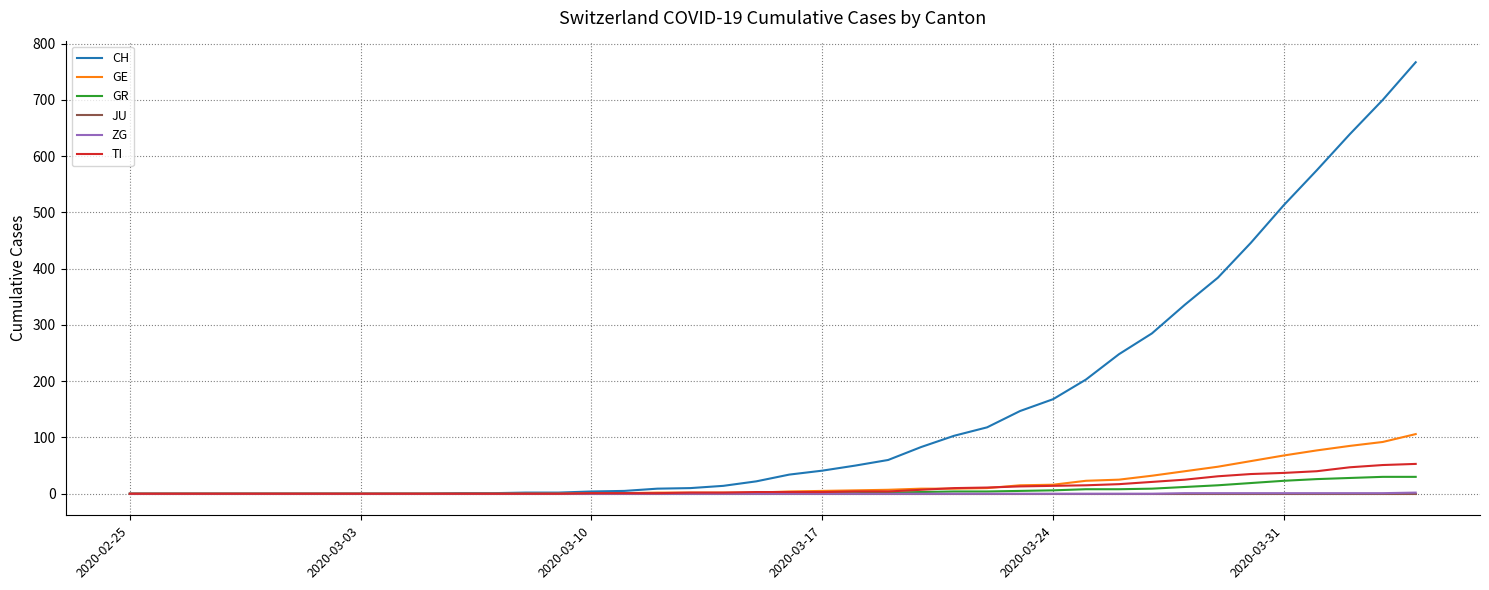

How many values in the ZG series exceed 0?

8